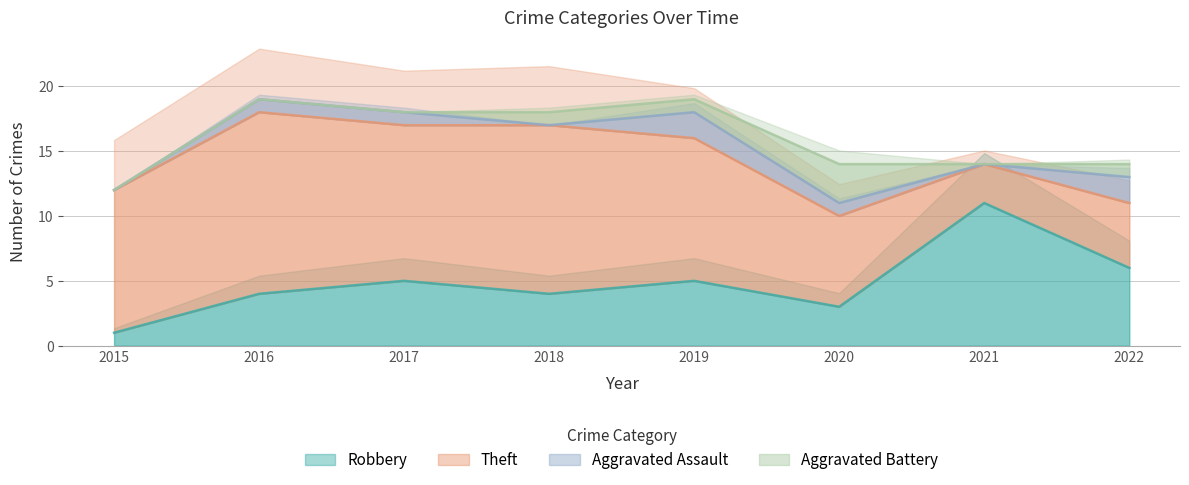

How many lines are shown in the chart?

4